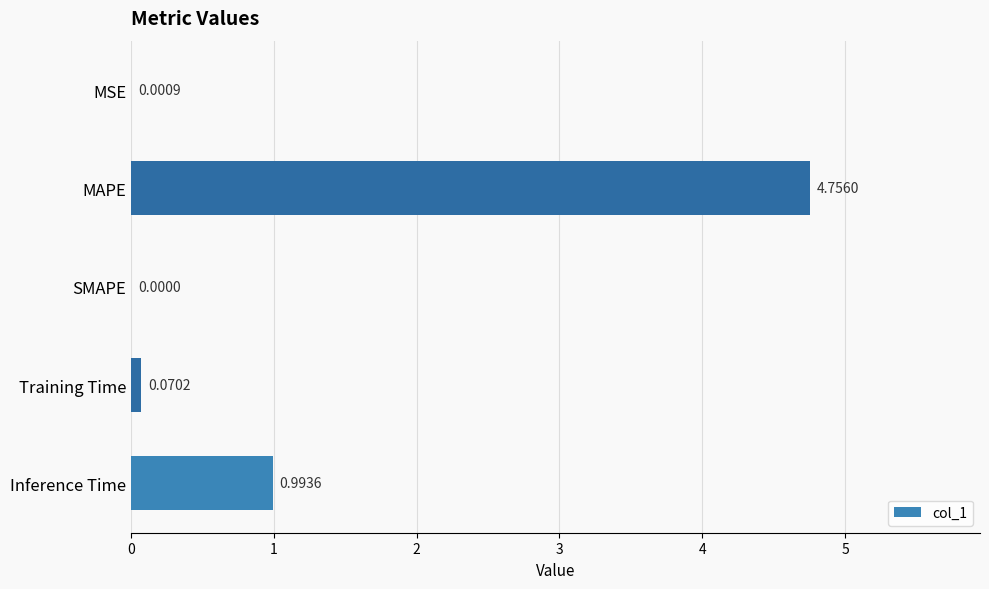

Are the bars horizontal?

Yes